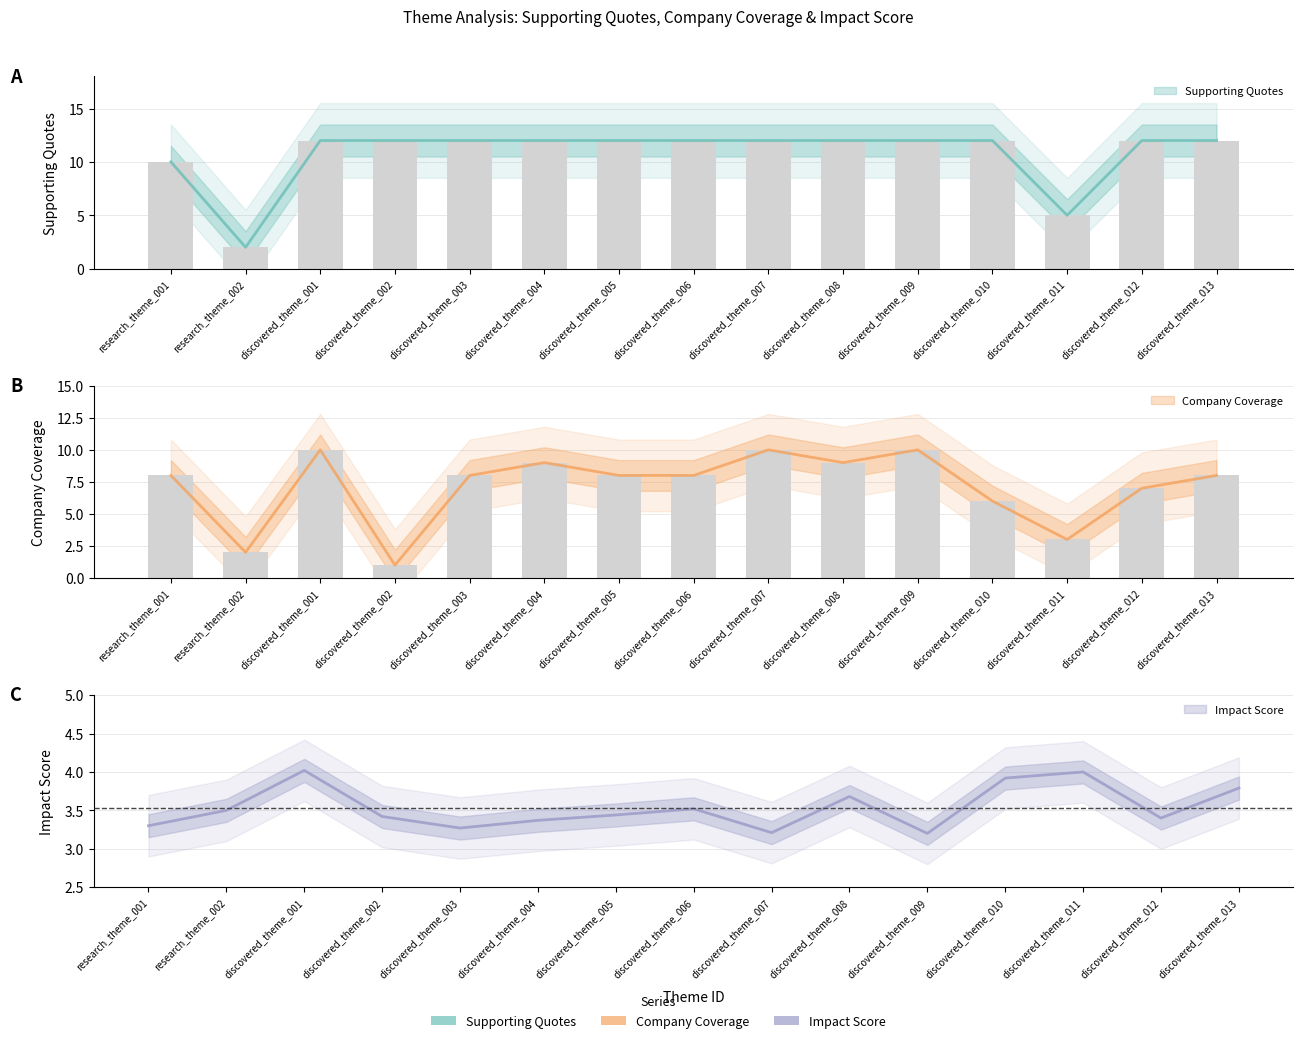

What is the difference between the second highest and second lowest values in the Supporting Quotes series?

7.0